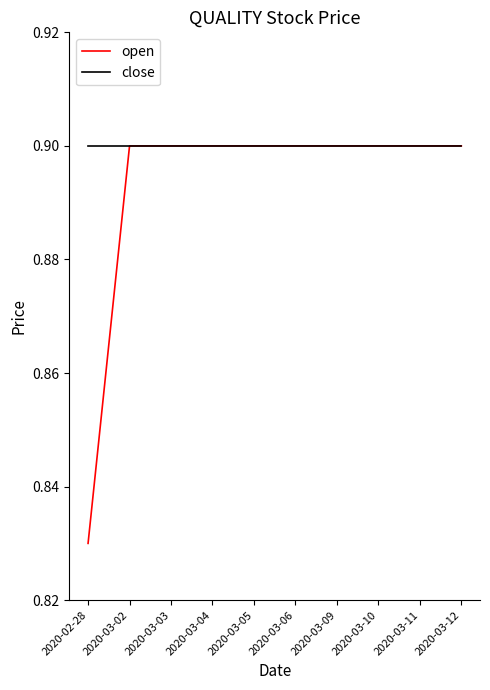

What is the maximum value shown in the chart?

0.9